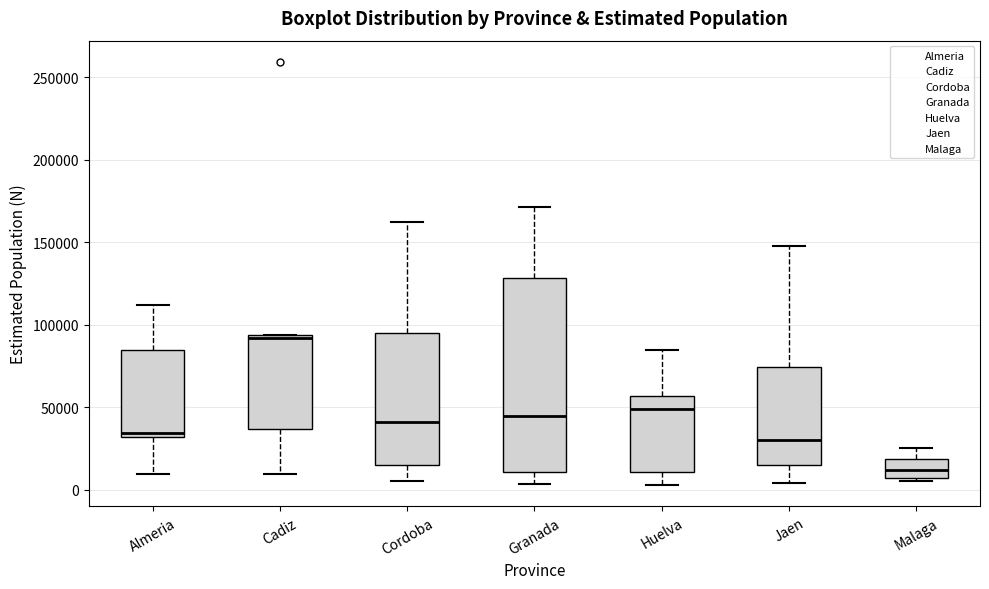

Which box has the lowest median line?

Malaga